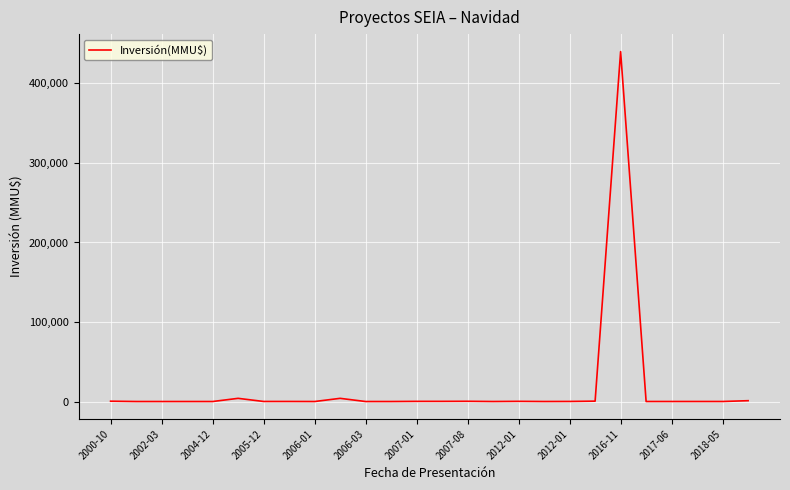

What is the greatest value displayed?

440000